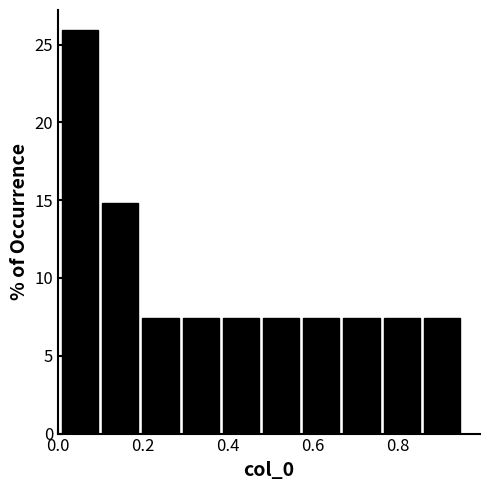

What is the height of the bar covering 0.38 to 0.48 on the x-axis? Neither the bar edges nor the heights are printed on the chart, so give them approximately, as read against the axes.

7.5